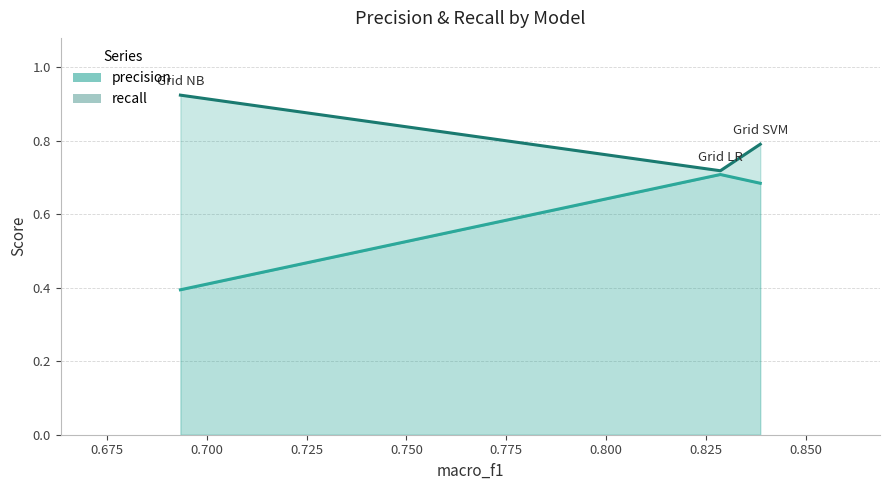

Rank the categories by recall value from highest to lowest.

Grid NB, Grid SVM, Grid LR